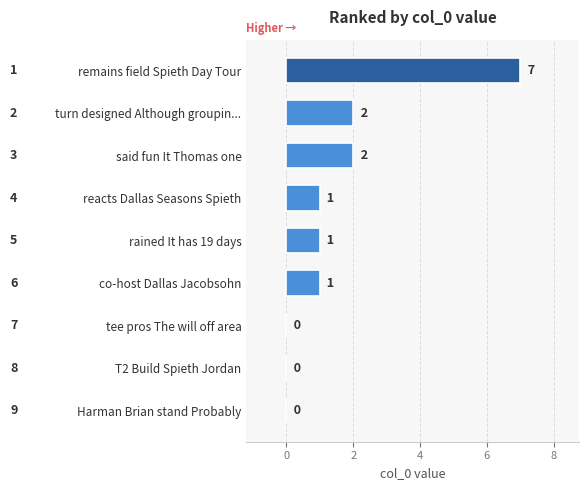

Reading bottom to top, what are all the values shown in this chart?

Harman Brian stand Probably=0	T2 Build Spieth Jordan=0	tee pros The will off area=0	co-host Dallas Jacobsohn=1	rained It has 19 days=1	reacts Dallas Seasons Spieth=1	said fun It Thomas one=2	turn designed Although groupin...=2	remains field Spieth Day Tour=7